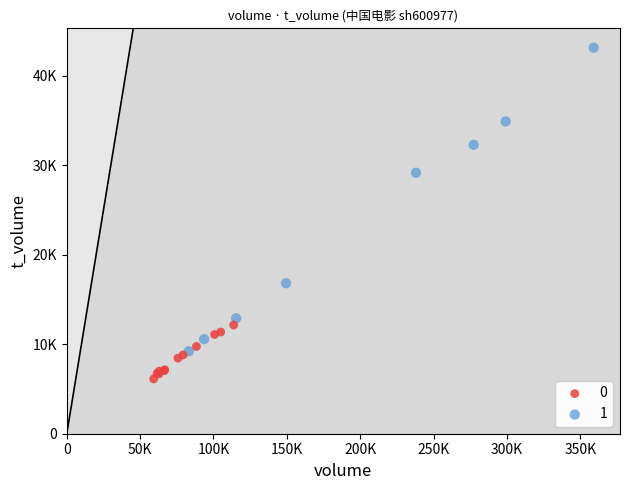

What are all the series names shown in the legend?

0, 1